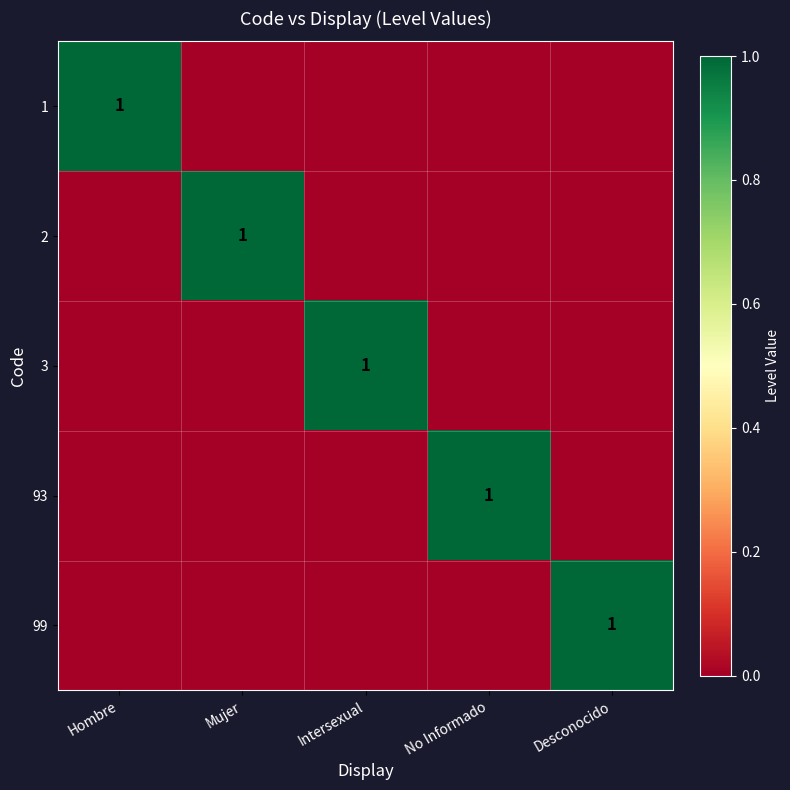

Is it true that 99 equals 1 at Desconocido?

True